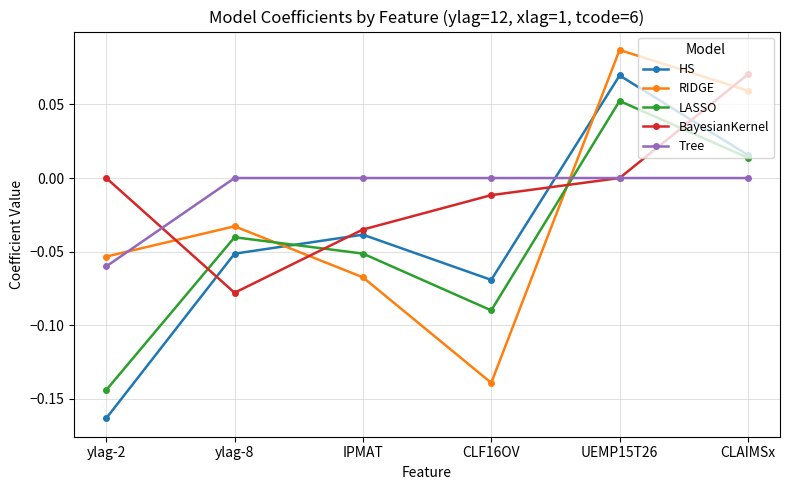

Which series changed the most between CLF16OV and CLAIMSx?

RIDGE